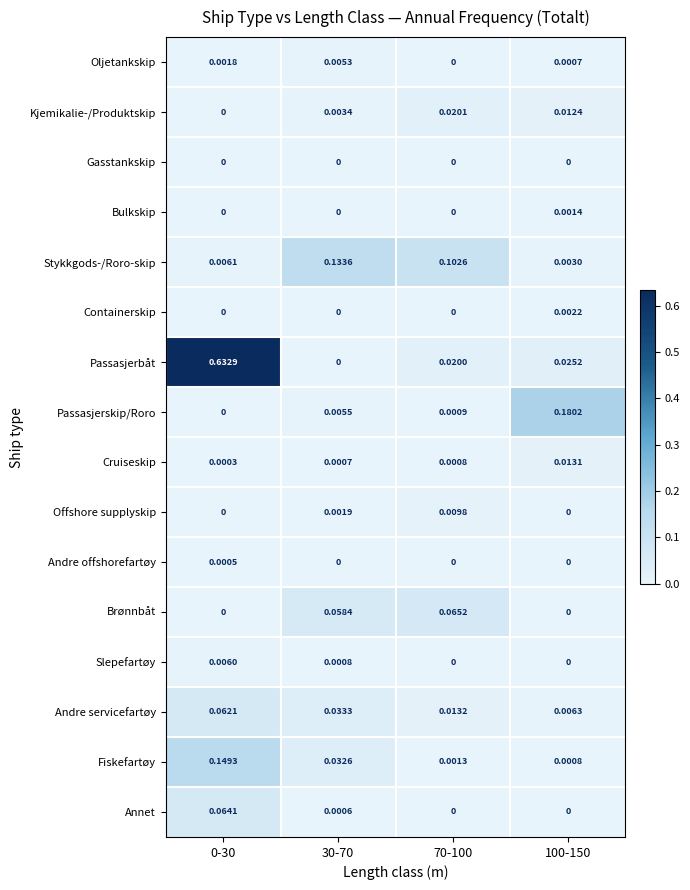

Which series has the widest spread of values?

Passasjerbåt